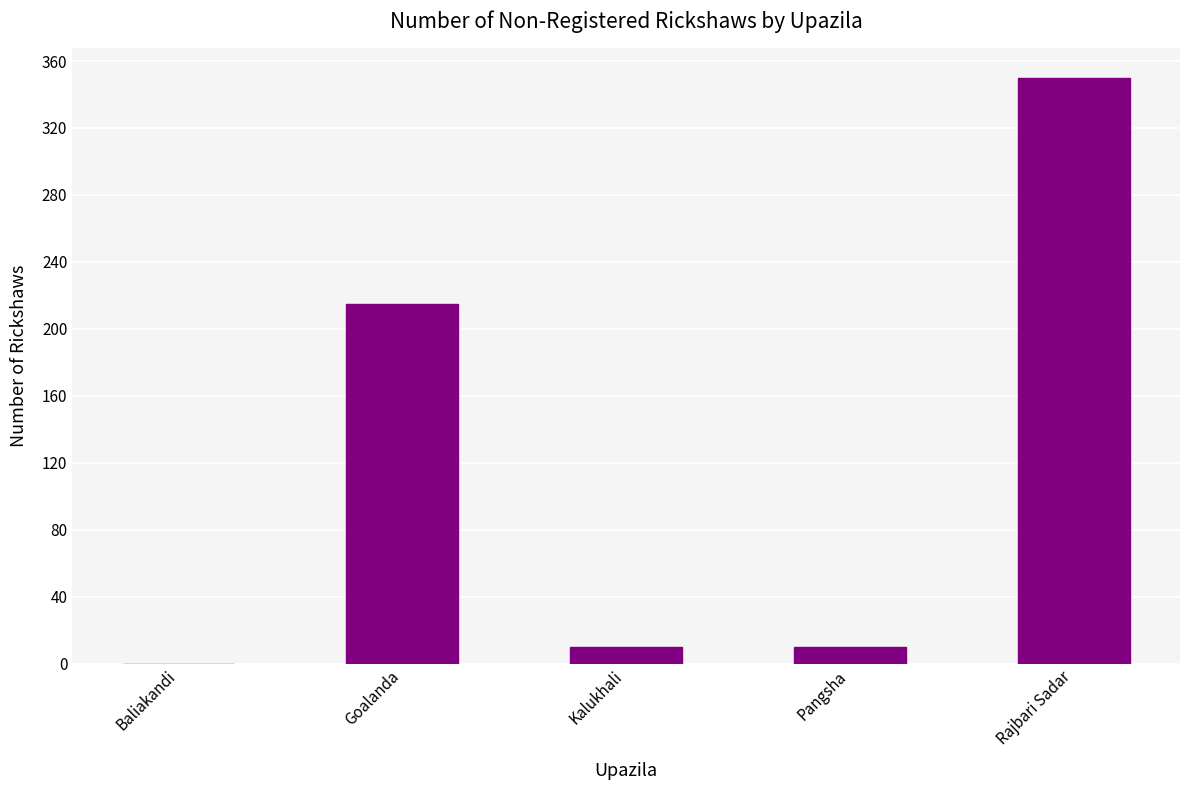

What is the change in value from Baliakandi to Rajbari Sadar?

+350